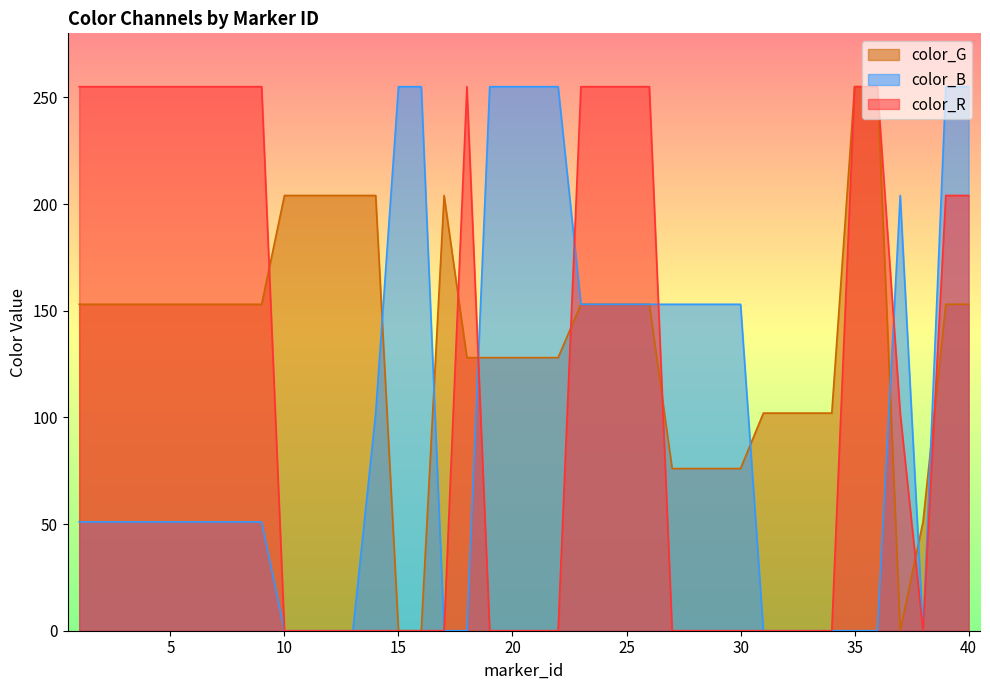

Count the color_R values in the range 0 to 255.

40